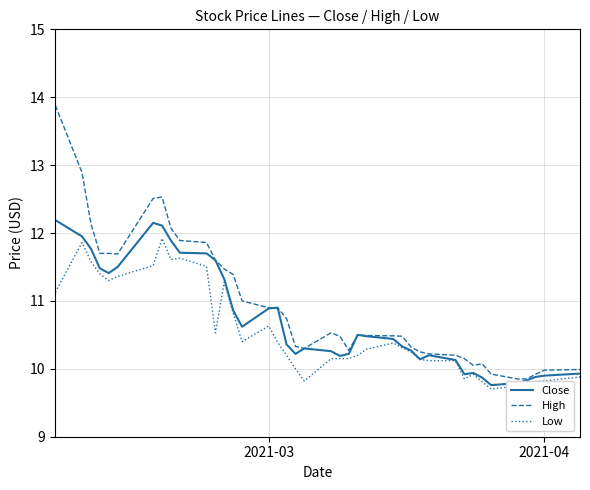

Which series has the widest spread of values?

High